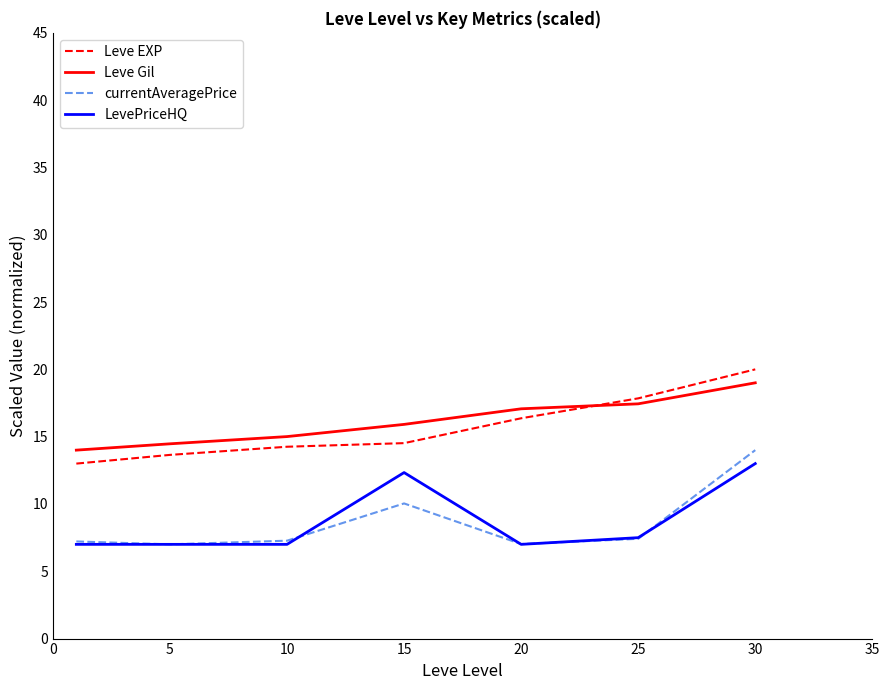

What are all the series names shown in the legend?

Leve EXP, Leve Gil, currentAveragePrice, LevePriceHQ